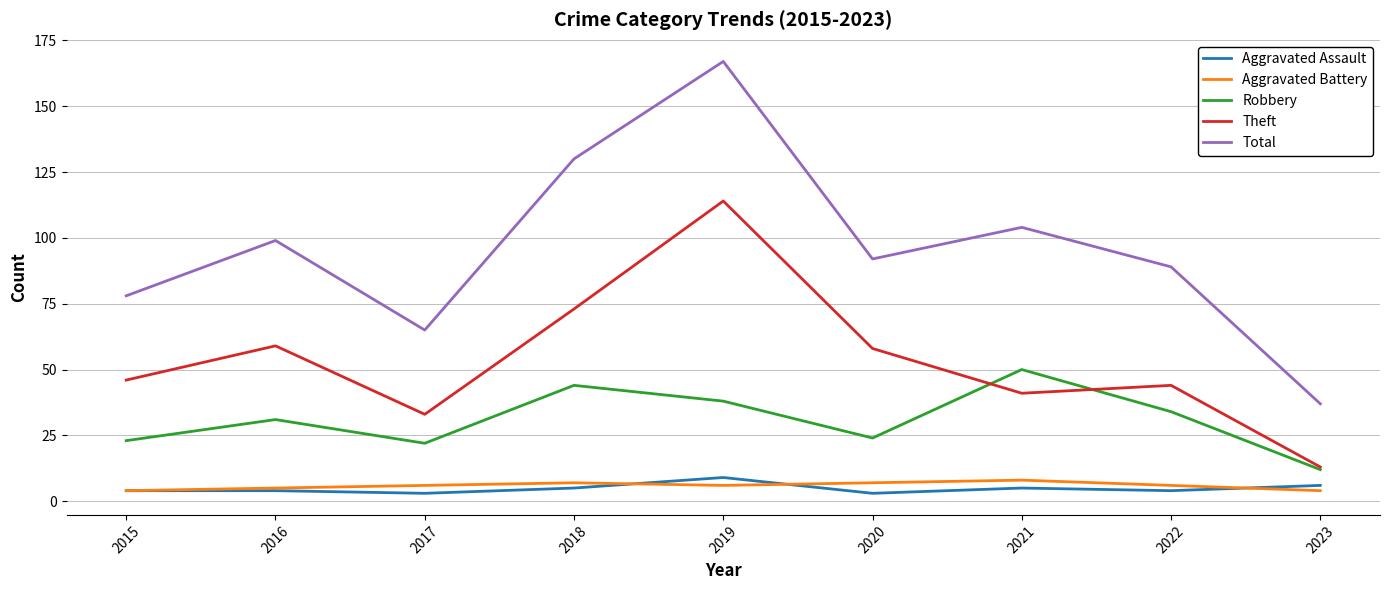

Which series has the largest range (max minus min)?

Total